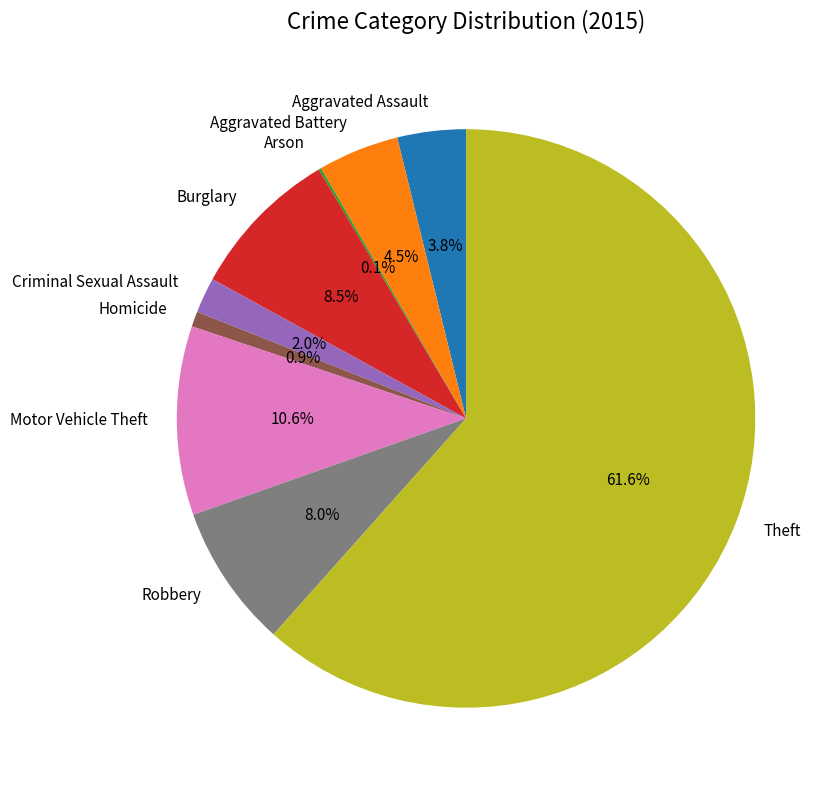

What portion of the pie excludes Motor Vehicle Theft?

89.4%